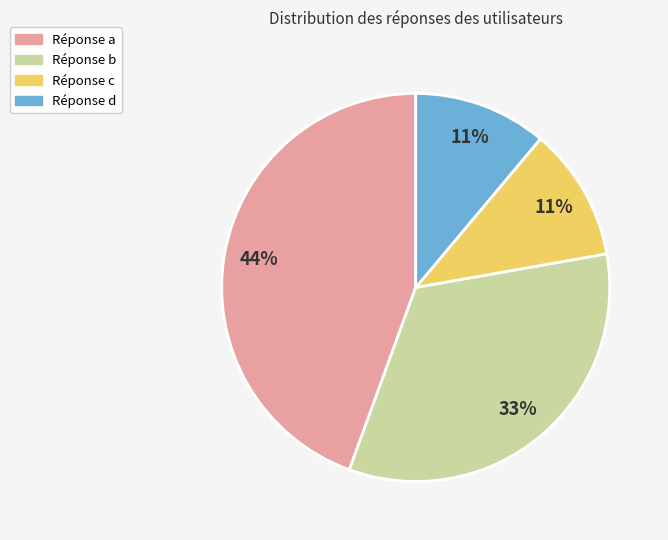

How many segments does this pie chart have?

4